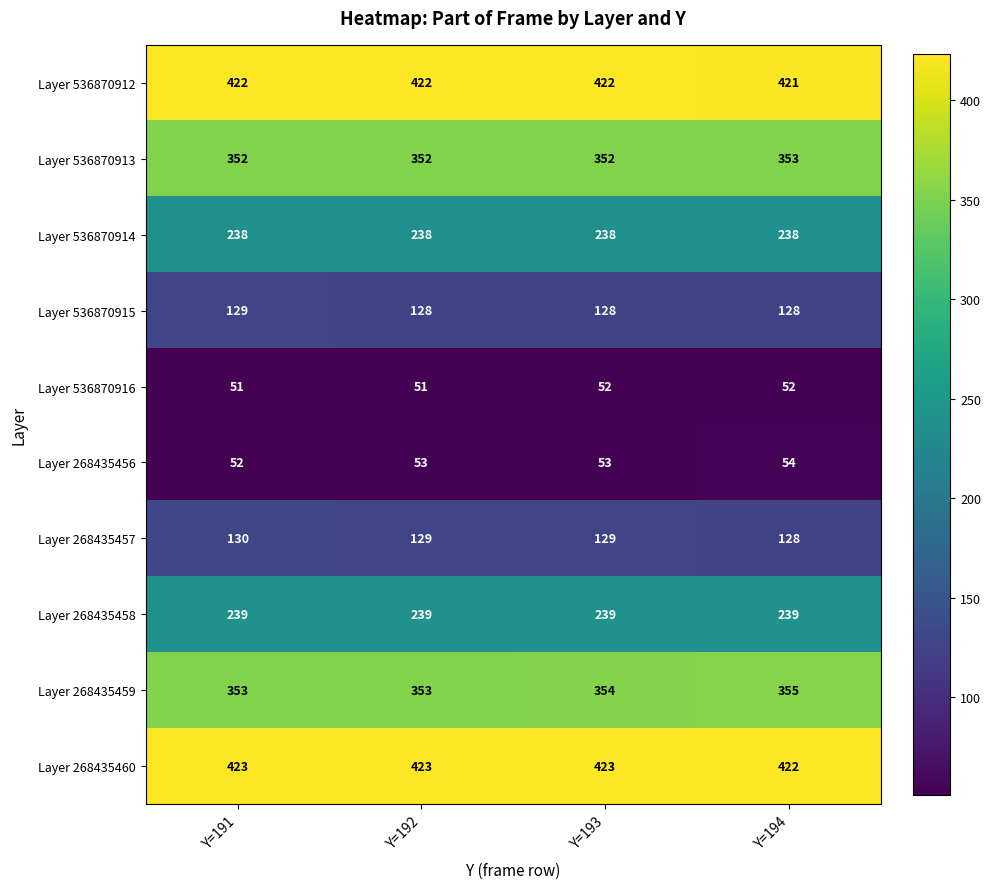

The value of Layer 268435460 at Y=194 is 422. True or false?

True